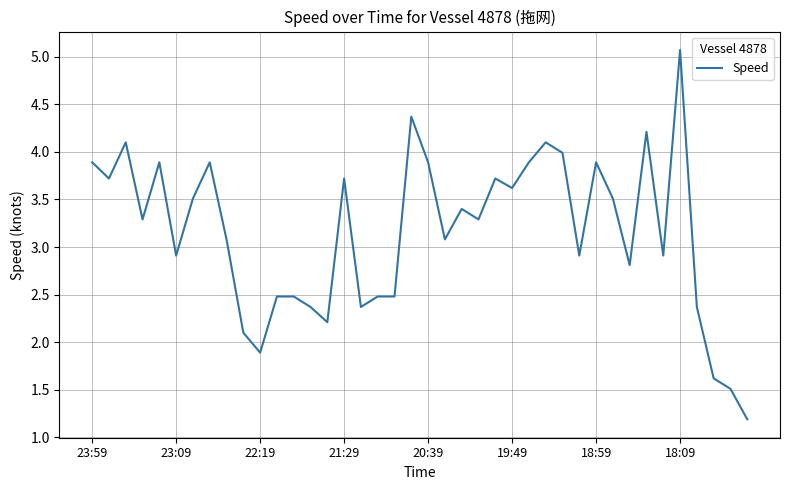

What is the minimum value shown in the chart?

1.2